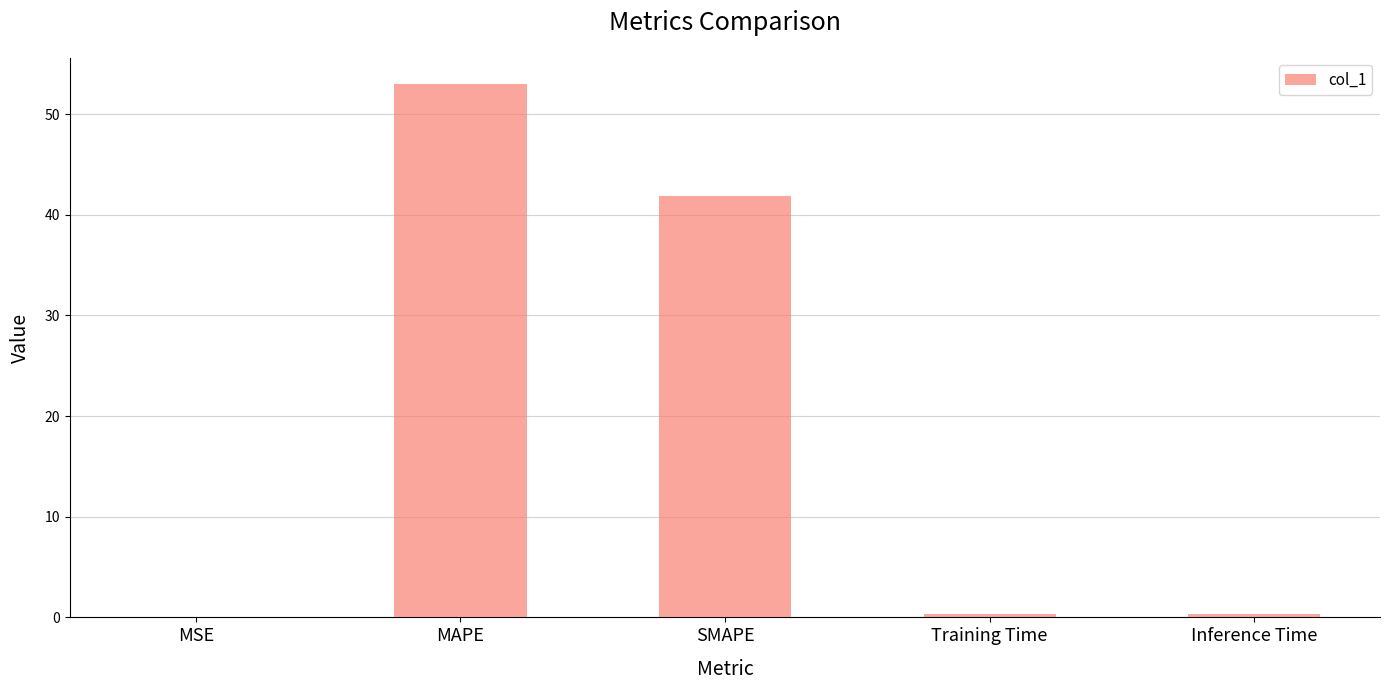

What is the difference between the values at MAPE and SMAPE?

11.1